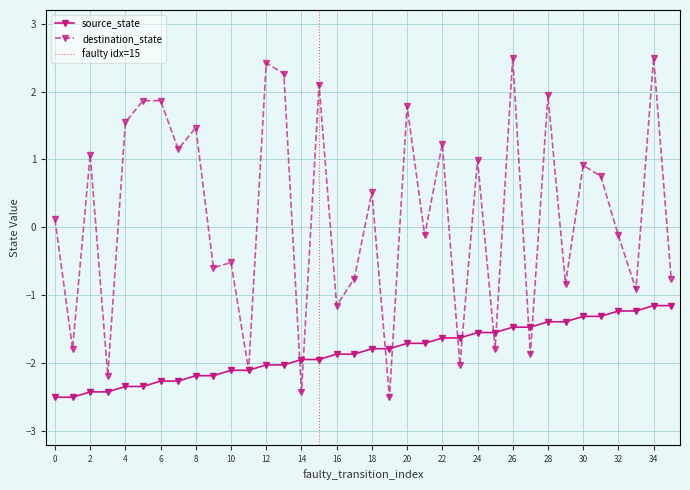

The source_state series shows -1.4 at 11. True or false?

False